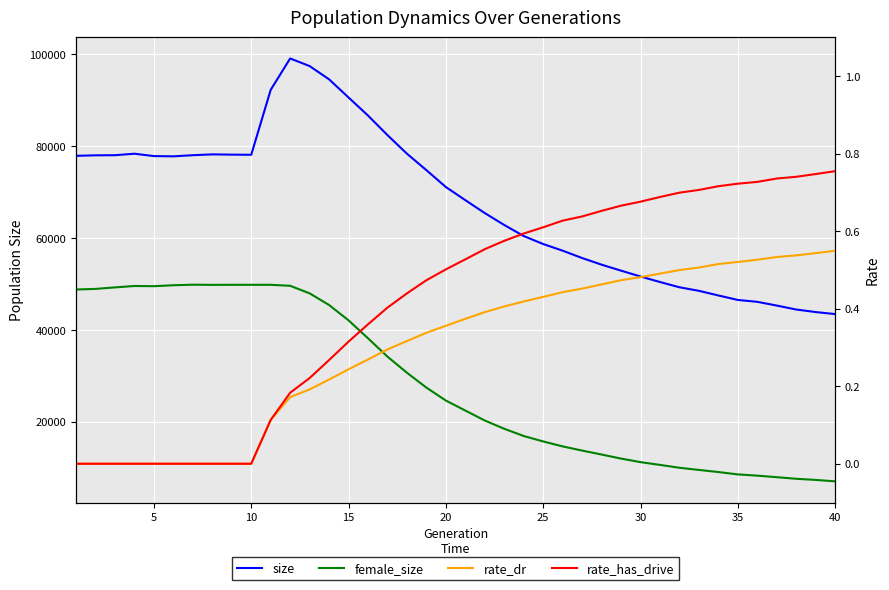

True or false: rate_dr and size cross at least once.

False